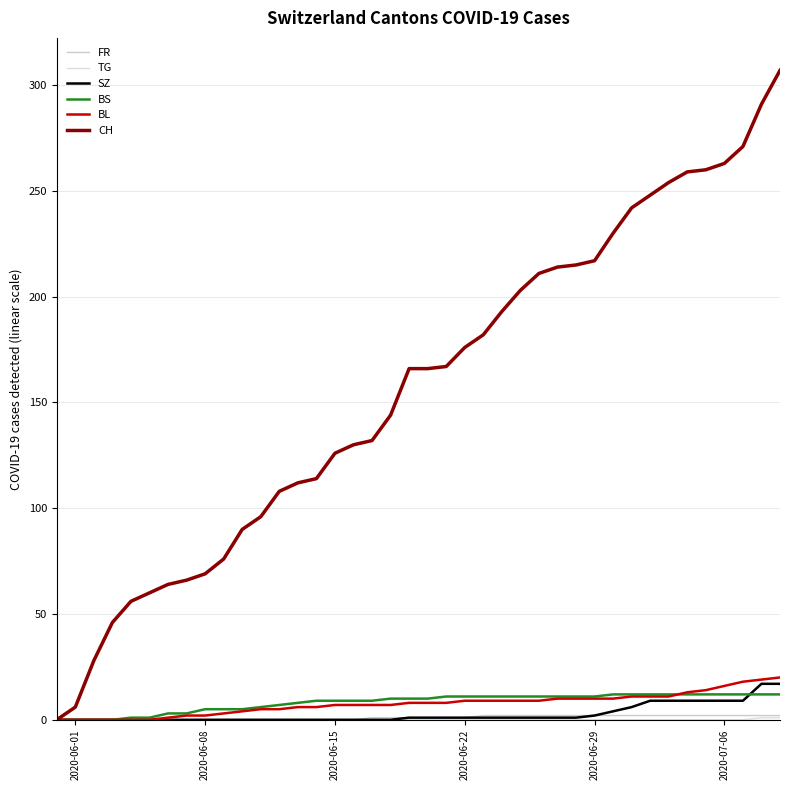

What is the maximum value shown in the chart?

307